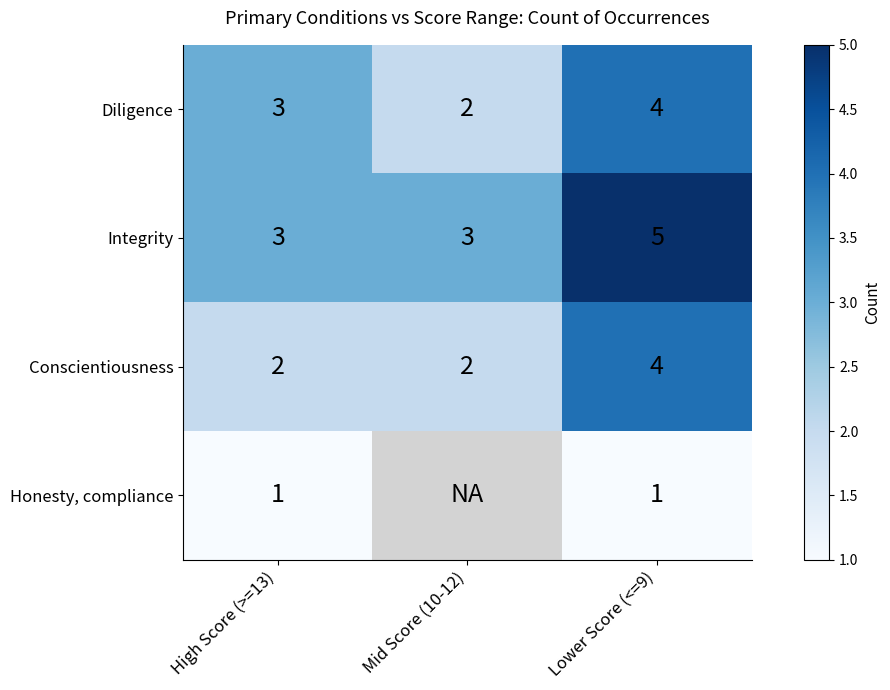

At how many categories does at least one series exceed 4?

1